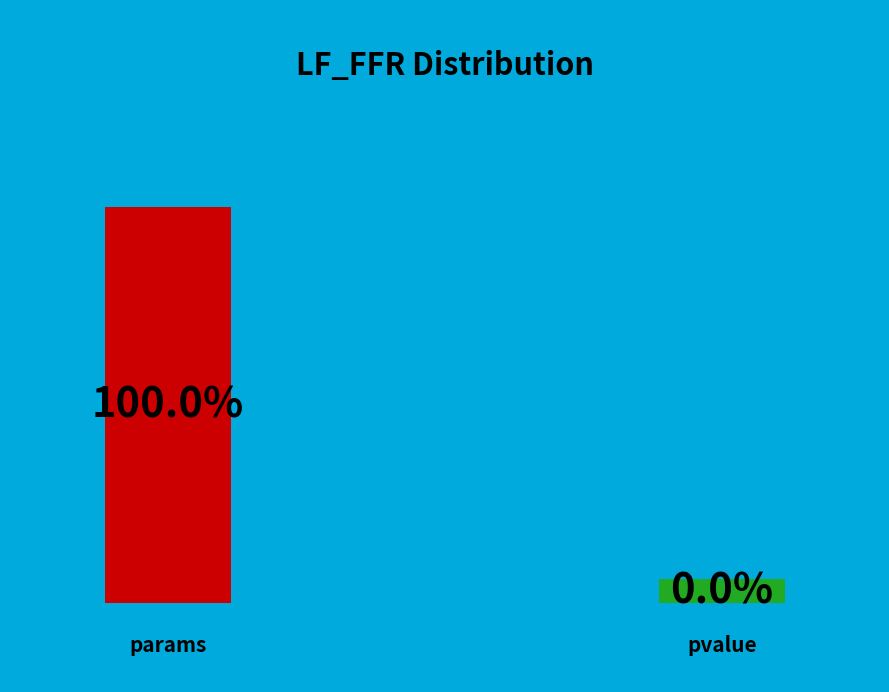

Is the sum of params and pvalue greater than half?

Yes